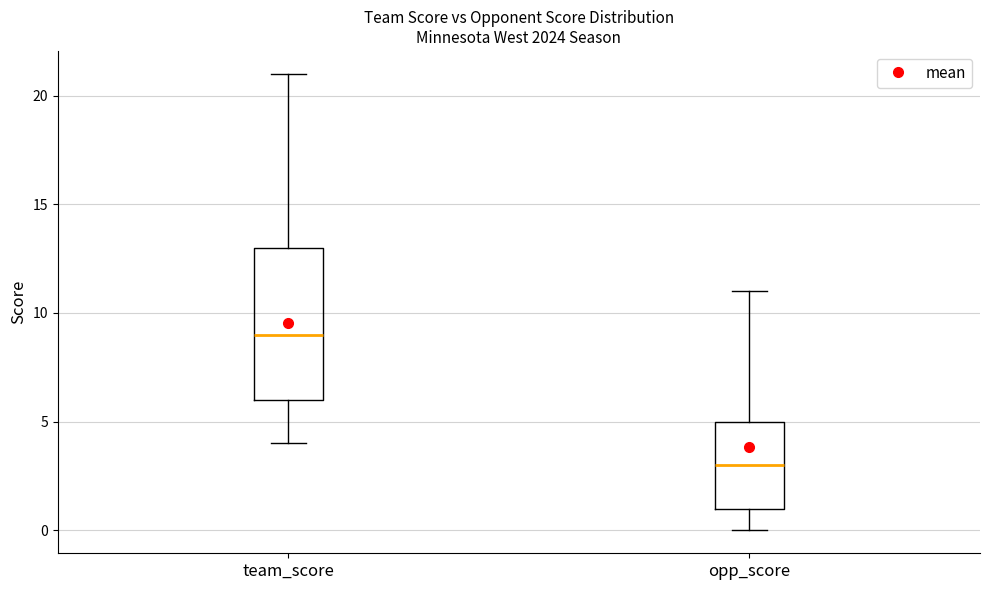

Which box is the tallest, from its lower edge to its upper edge?

team_score